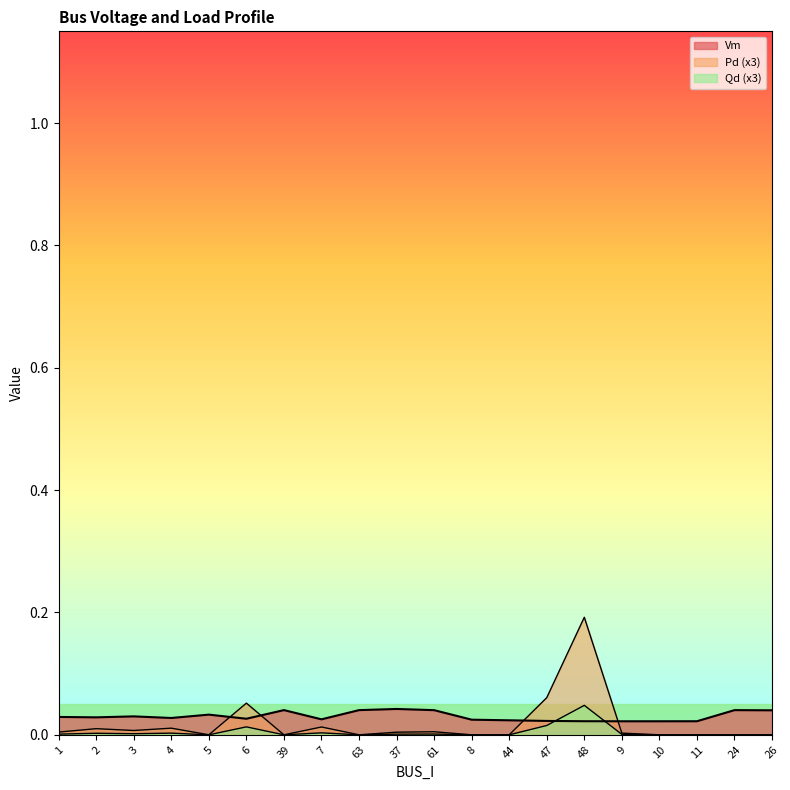

At 8, list the series in order from smallest to largest.

Pd, Qd, Vm